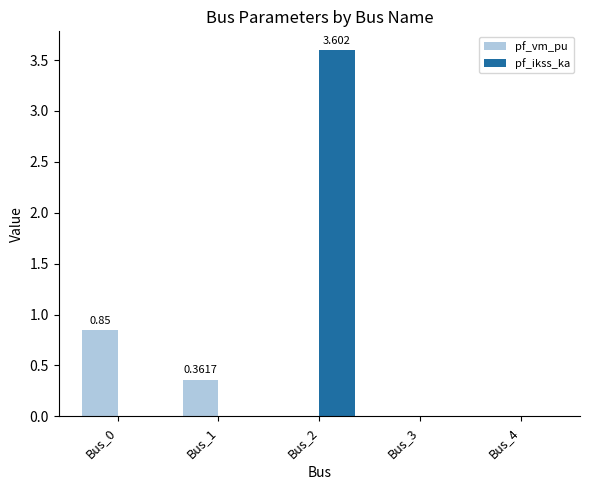

Between Bus_0 and Bus_2, which series saw the biggest shift?

pf_ikss_ka